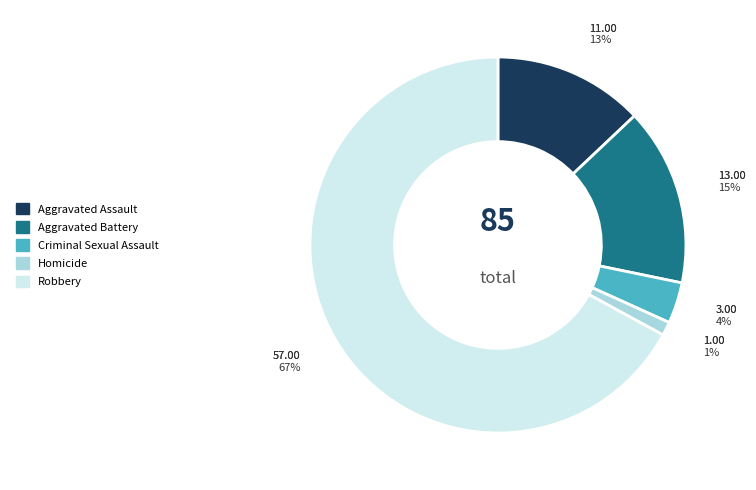

Which slice is the largest?

Robbery